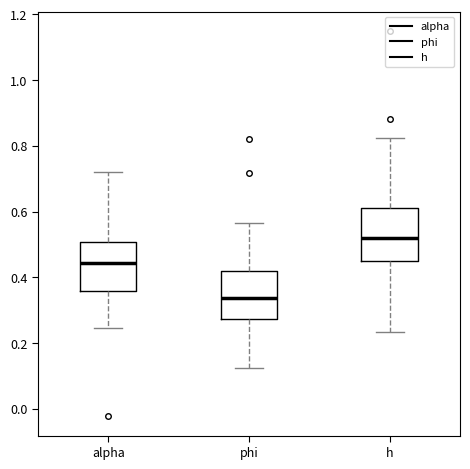

Reading left to right, read every box against the y-axis: the position of its median line, the range the box covers, and the ends of its whiskers. The values are not printed on the chart, so give them approximately, as read against the axis.

alpha: median 0.44, box 0.36 to 0.50, whiskers 0.24 to 0.72
phi: median 0.34, box 0.28 to 0.42, whiskers 0.12 to 0.56
h: median 0.52, box 0.44 to 0.62, whiskers 0.24 to 0.82